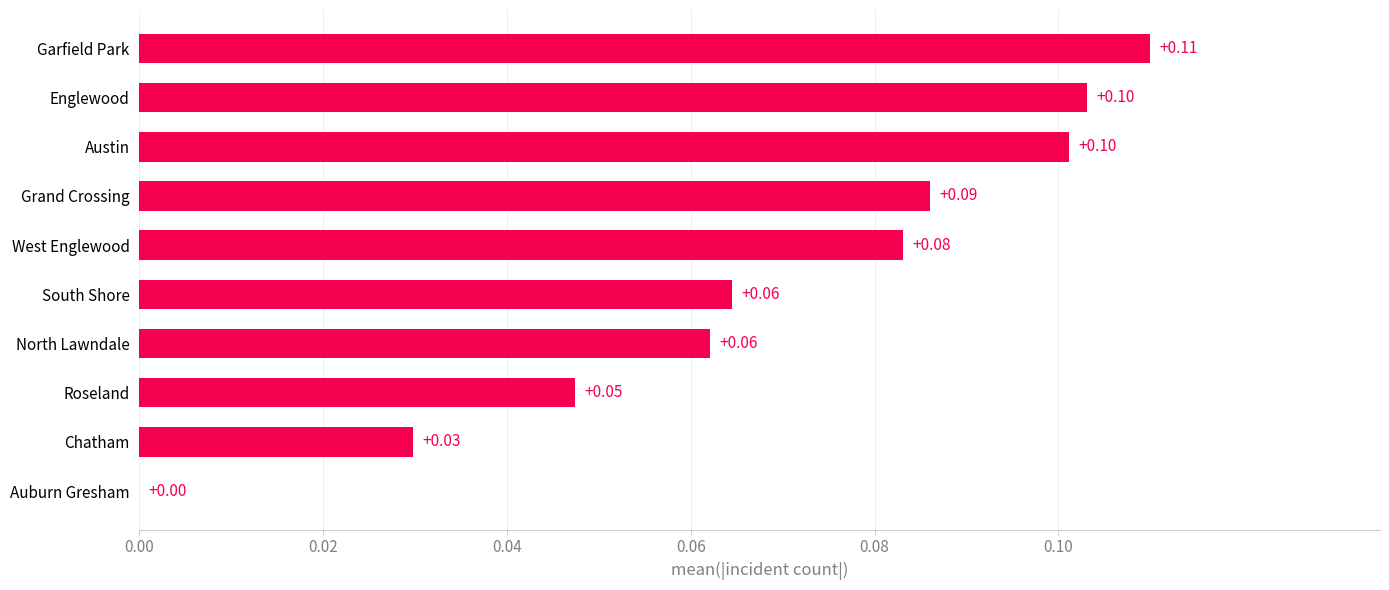

Which has a higher value, Austin or West Englewood?

Austin